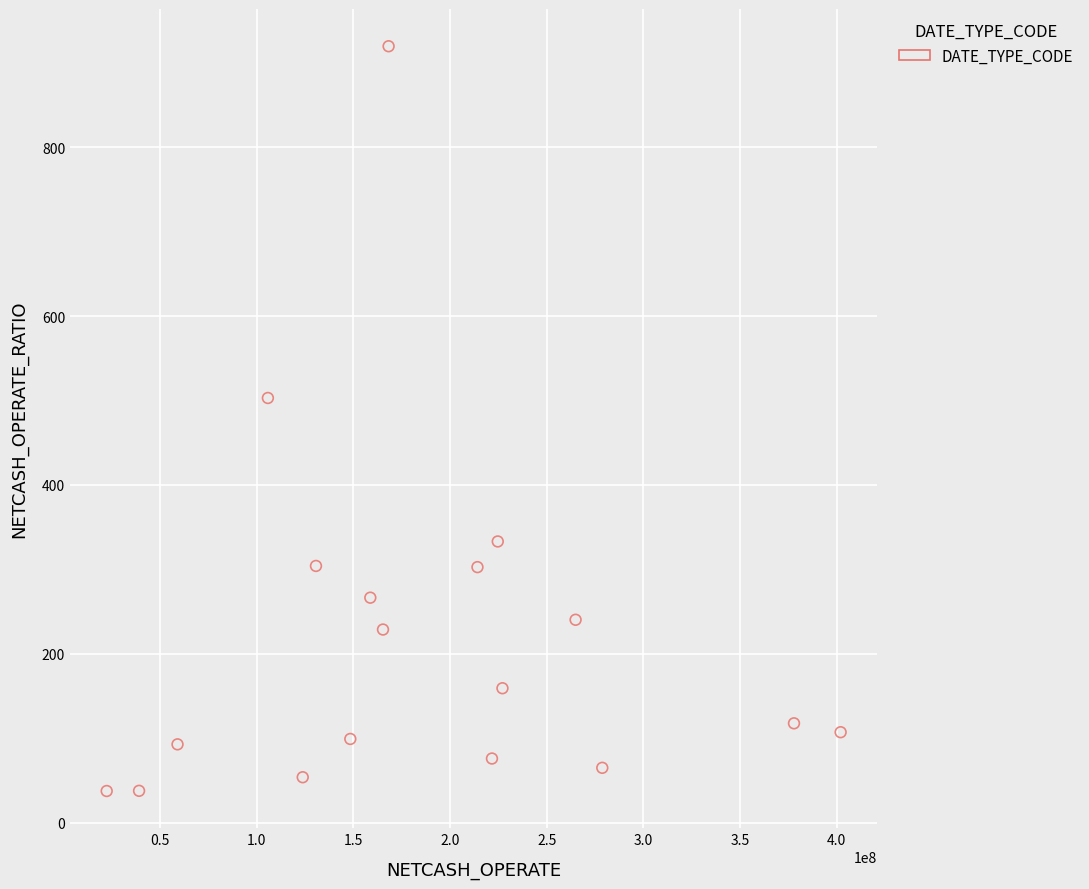

What is the range of X values (max minus min)?

379811714.8